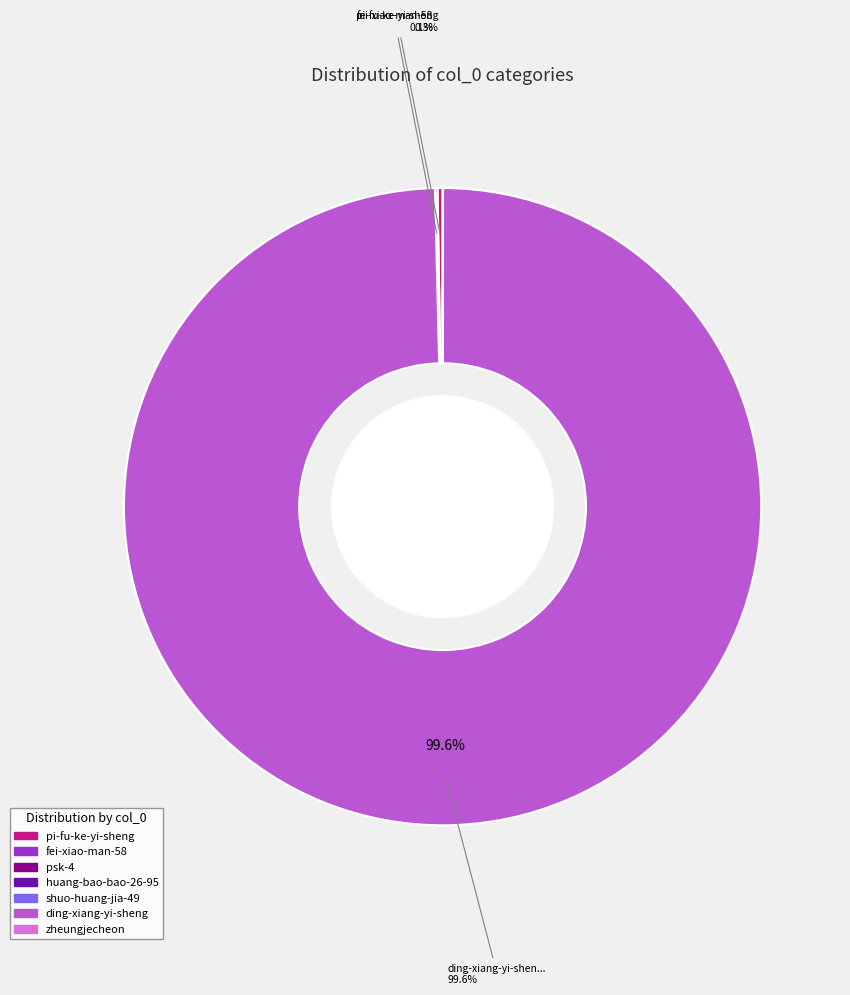

Does ding-xiang-yi-sheng represent more than half of the total?

Yes